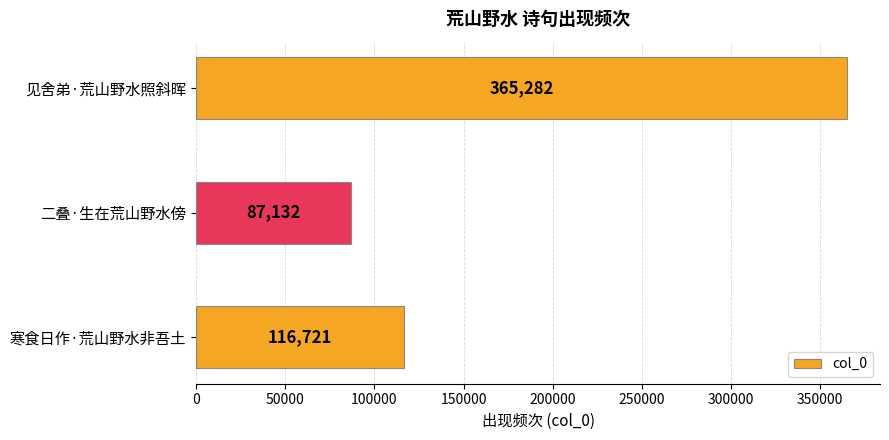

Between 二叠·生在荒山野水傍 and 寒食日作·荒山野水非吾土, which is larger?

寒食日作·荒山野水非吾土